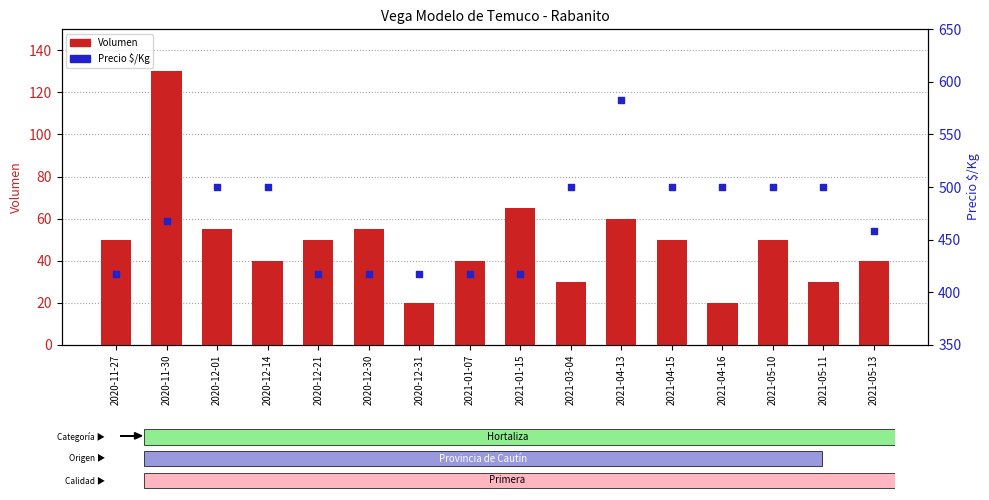

What is the total value across all series at 2021-01-07?

457